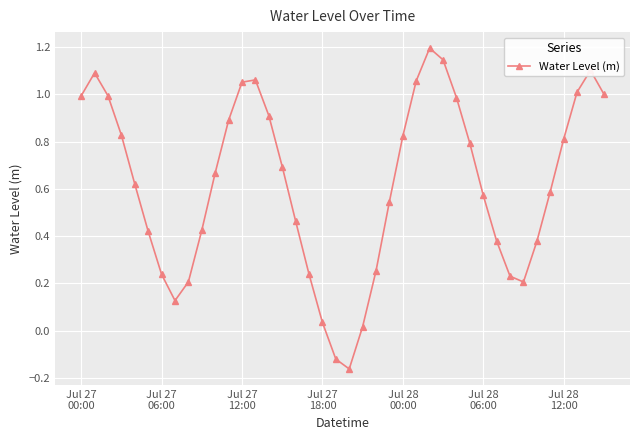

Is this an area chart (filled region under the line)?

No